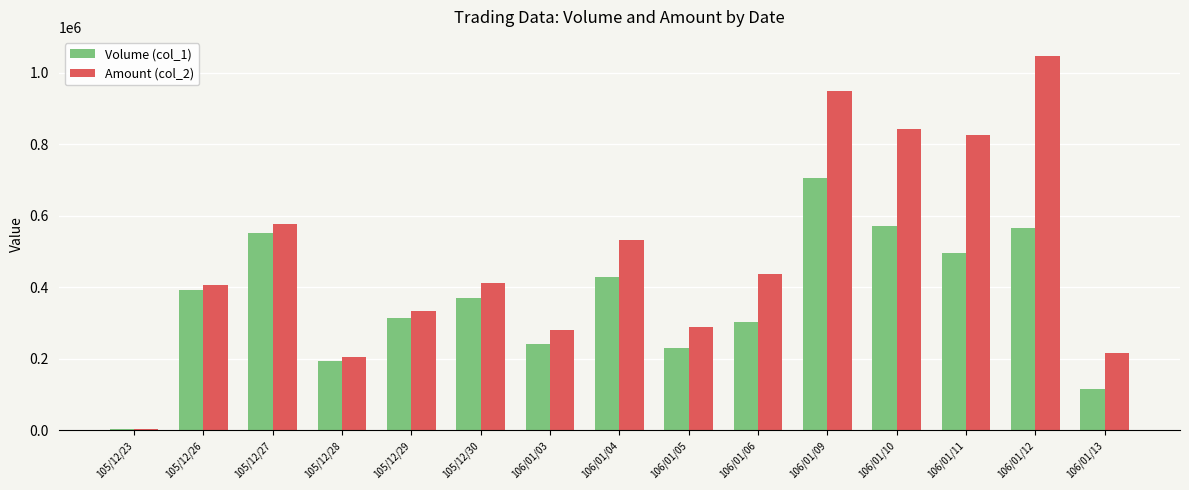

The Amount (col_2) series shows 841920 at 106/01/10. True or false?

True